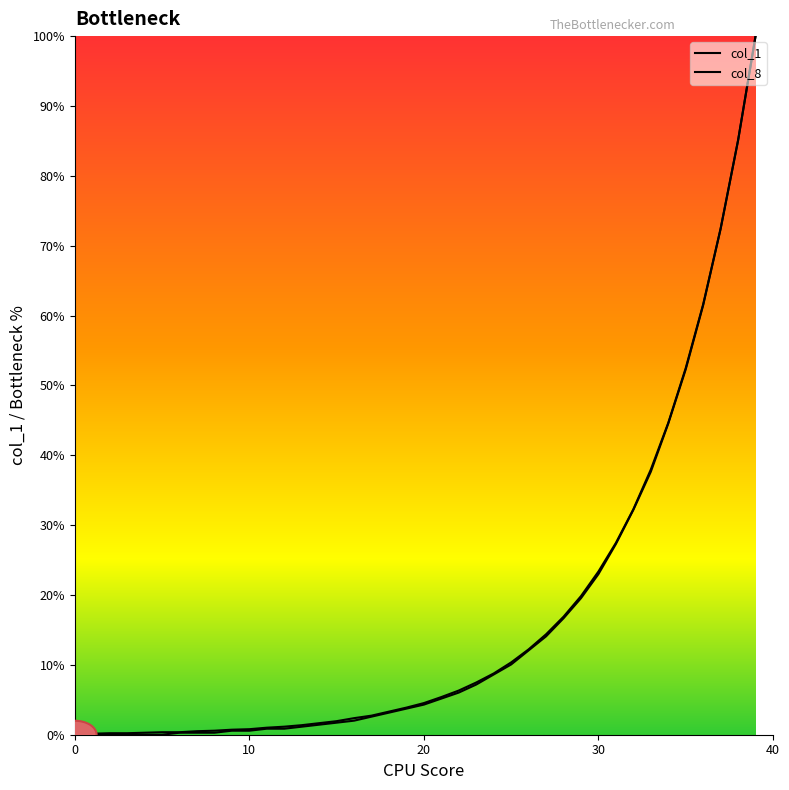

True or false: col_1 and col_8 cross at least once.

False